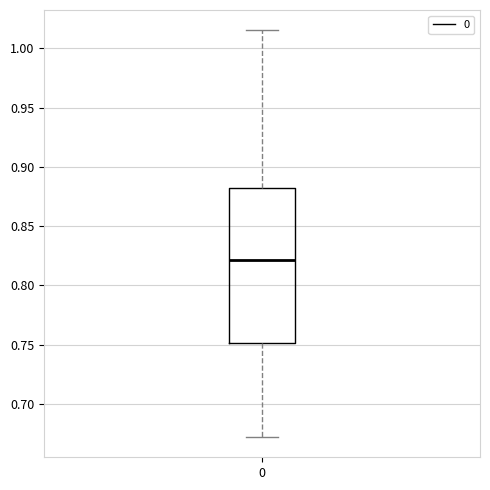

Read this box plot against the y-axis: the position of the median line, the range covered by the box, and the ends of both whiskers. The values are not printed on the chart, so give them approximately, as read against the axis.

median 0.820, box 0.750 to 0.880, whiskers 0.670 to 1.015